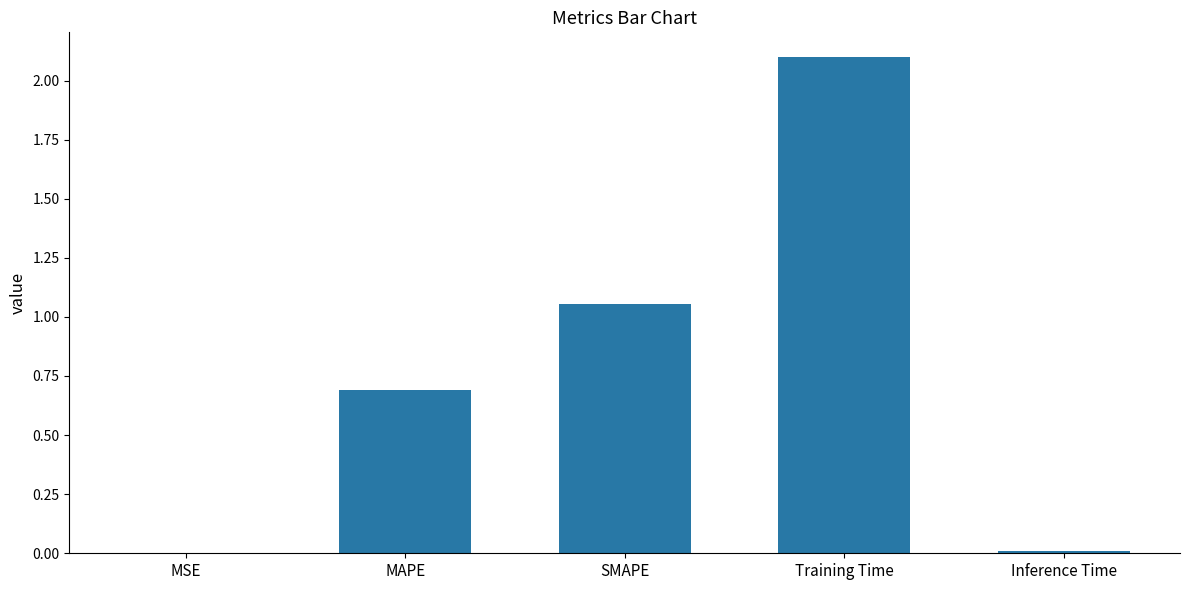

Which has a higher value, Training Time or SMAPE?

Training Time